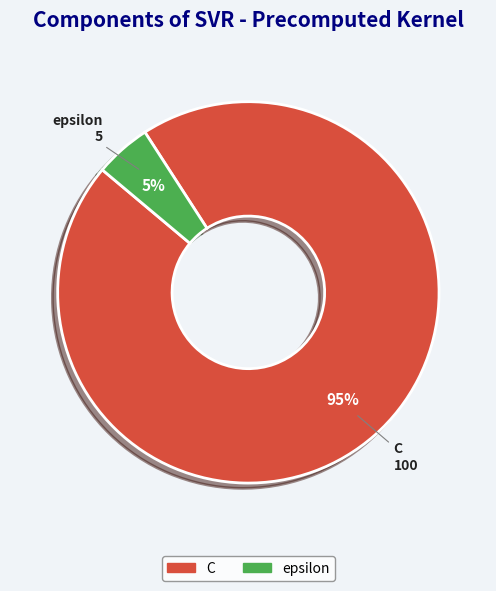

Is it true that C is 81% of the pie?

False